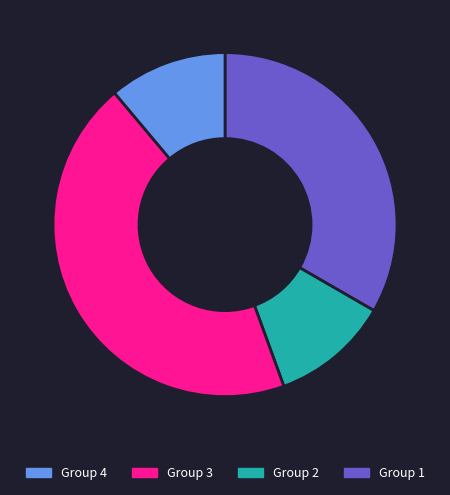

Is there a majority slice in this chart?

No